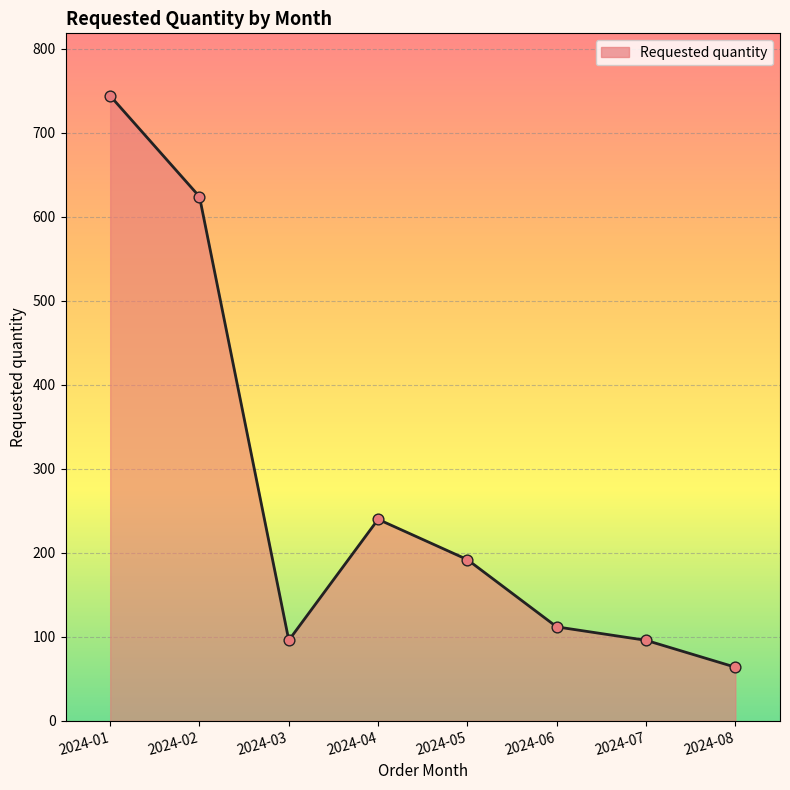

Which has a higher value, 2024-06 or 2024-02?

2024-02